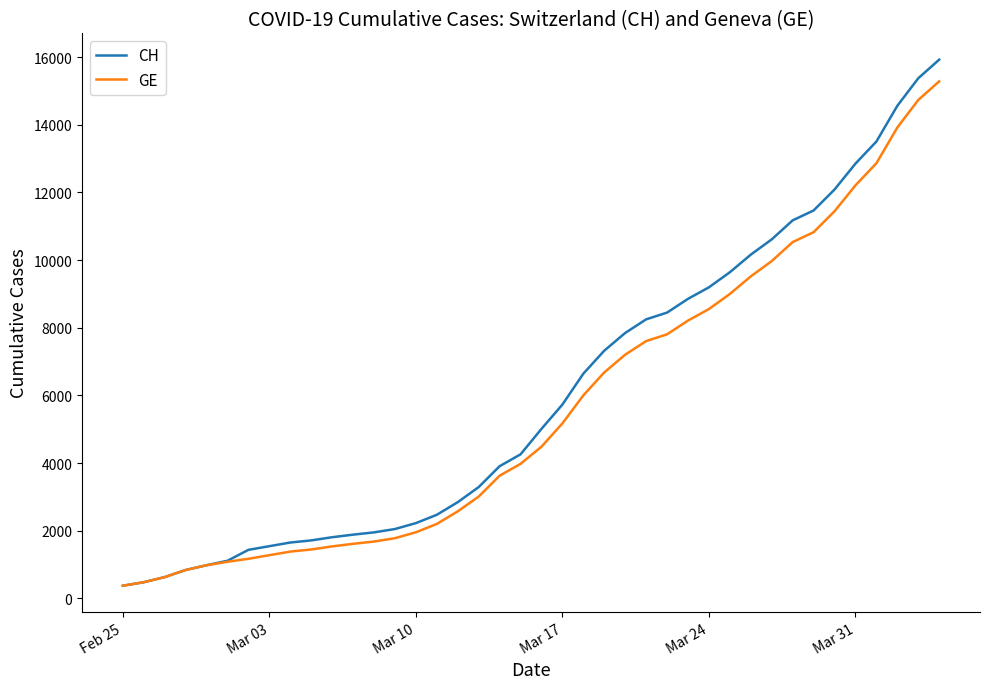

What is the lowest value of the GE series?

375